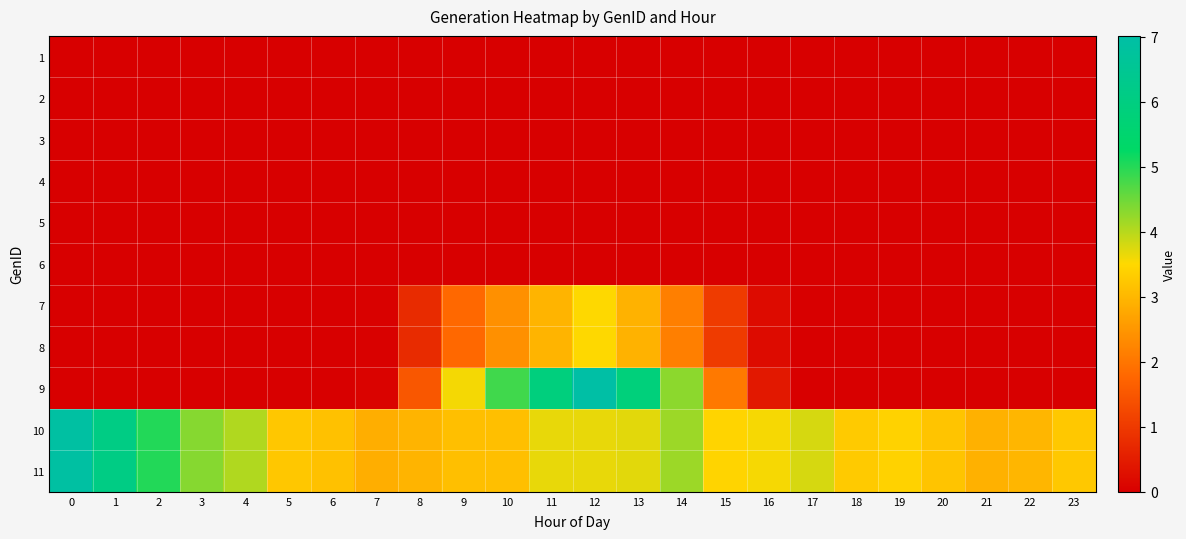

Between 19 and 0, which is larger?

19